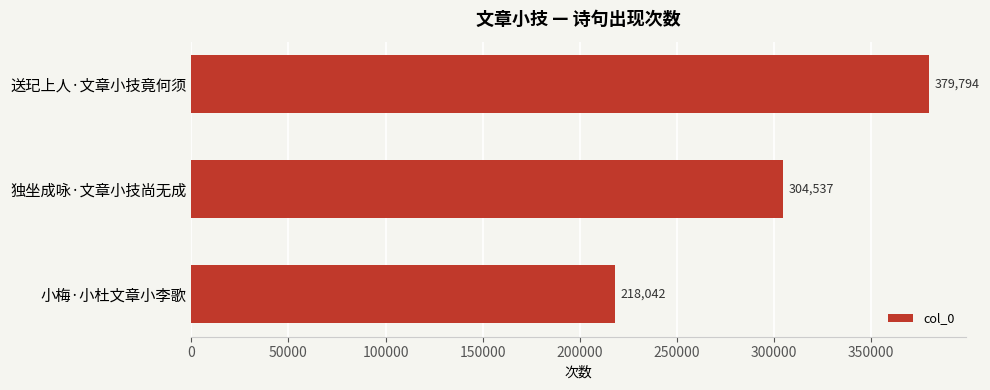

What position from the top is 小梅·小杜文章小李歌?

3